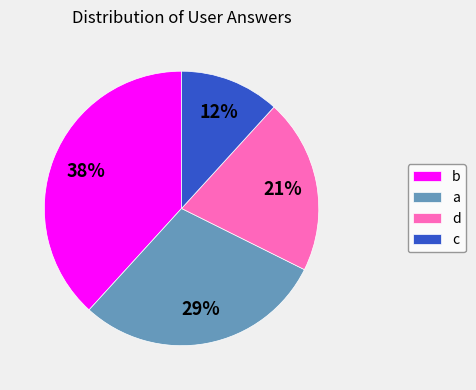

True or false: b accounts for 48% of the total.

False